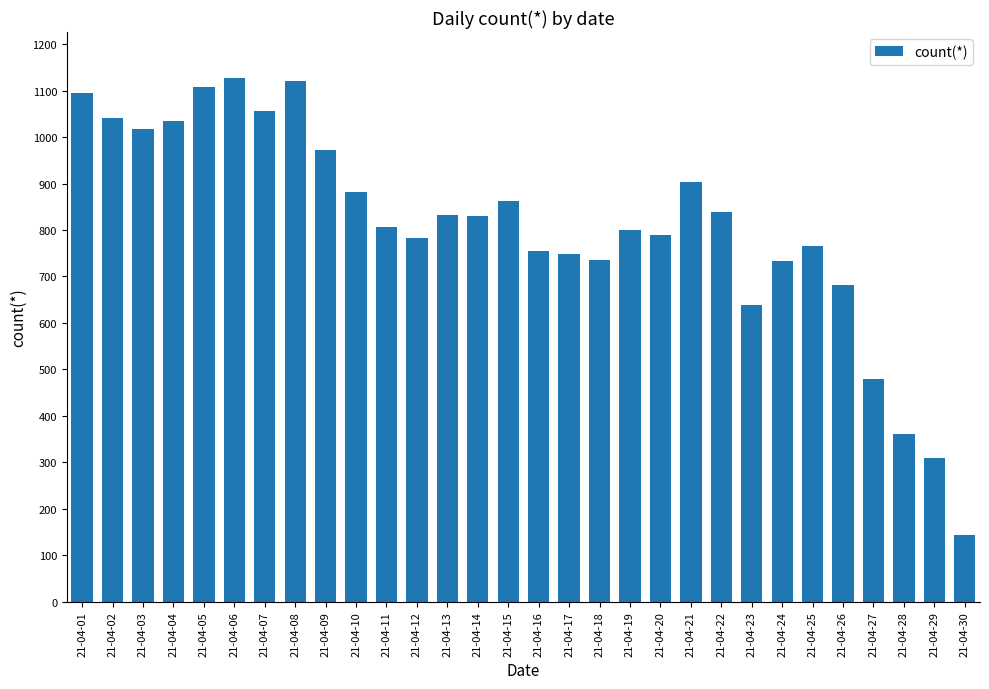

The chart shows a value of 789 at 21-04-20. True or false?

True